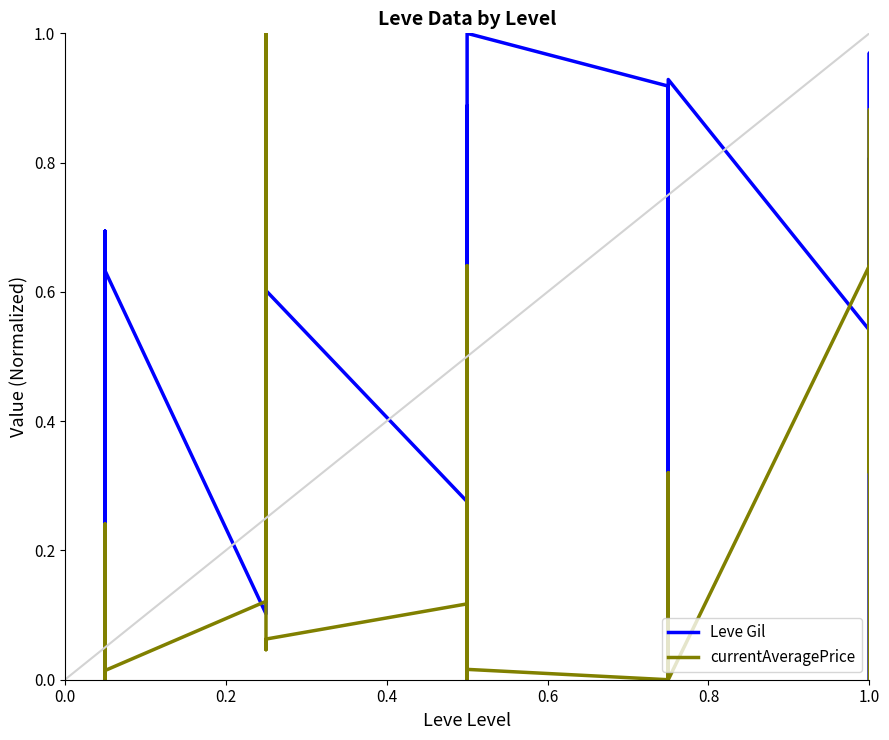

The currentAveragePrice series shows 0.1 at 0.6. True or false?

True